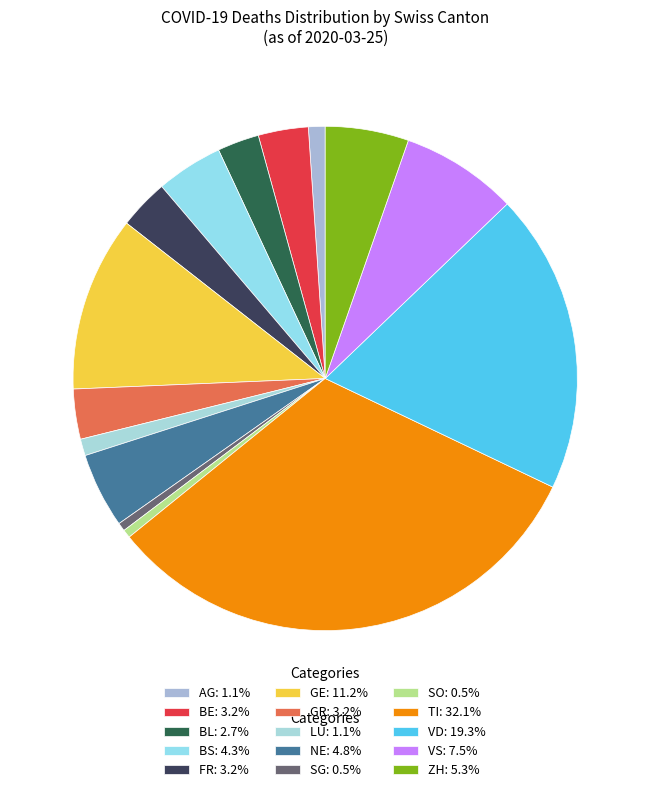

How many slices are in this pie chart?

15